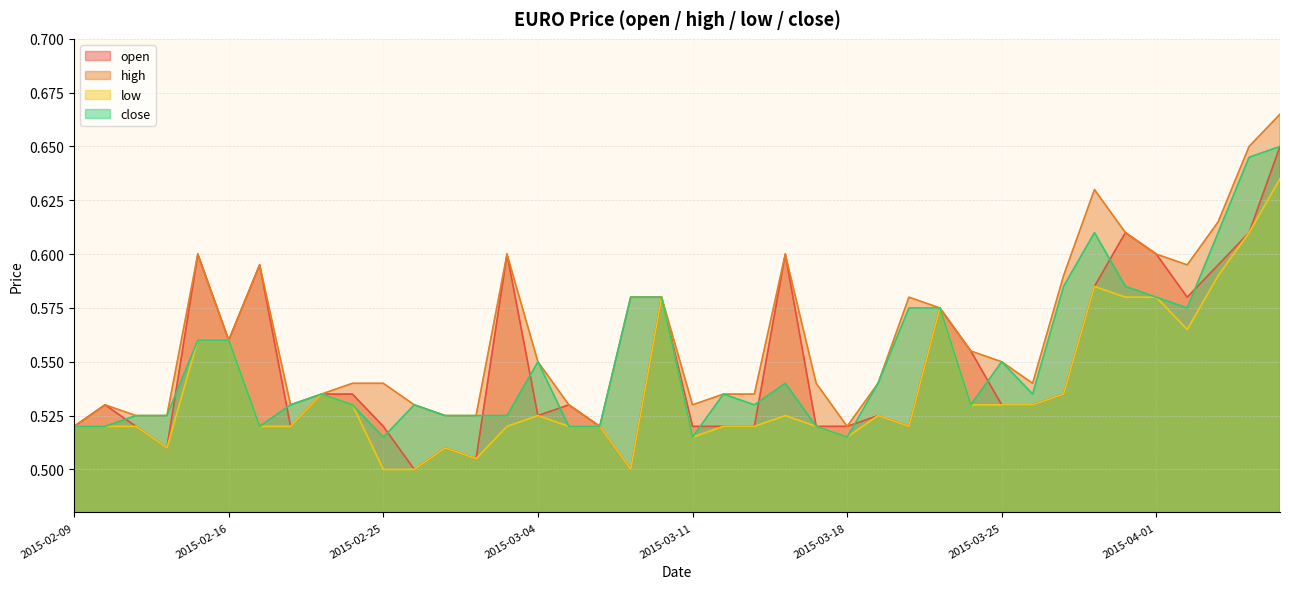

What is the maximum value shown in the chart?

0.7